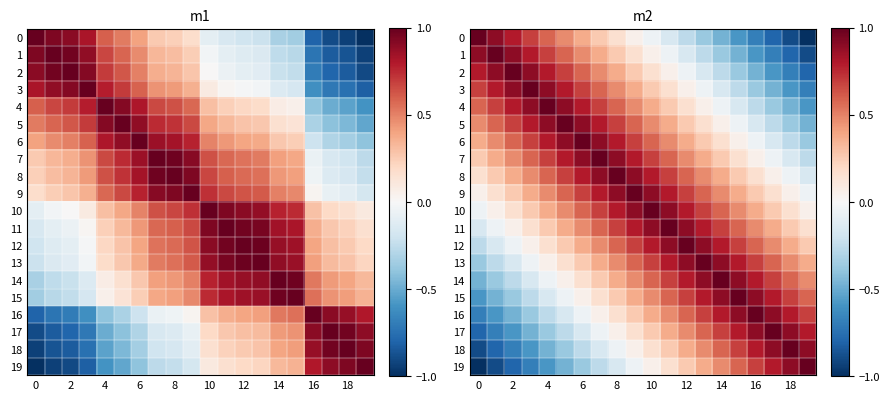

What is the greatest value displayed?

1.0